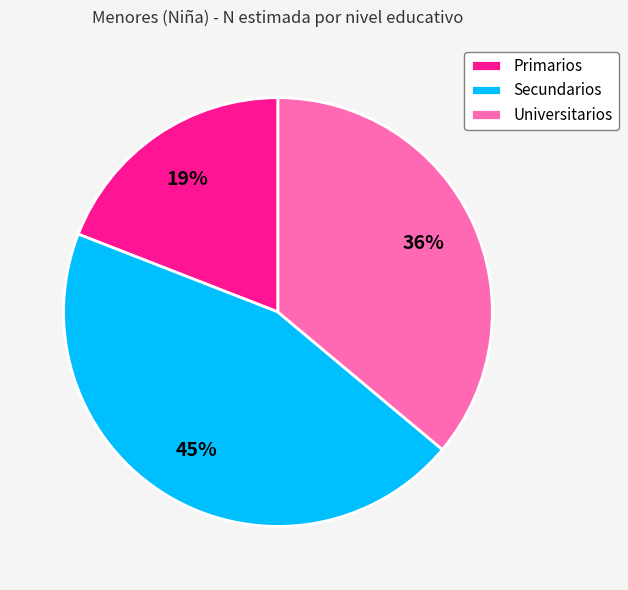

Is it true that Secundarios is 30% of the pie?

False